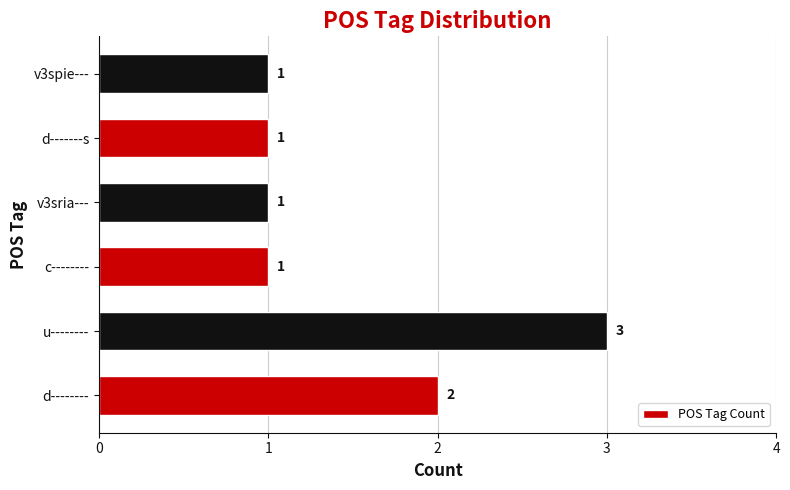

What is the sum of all values?

9